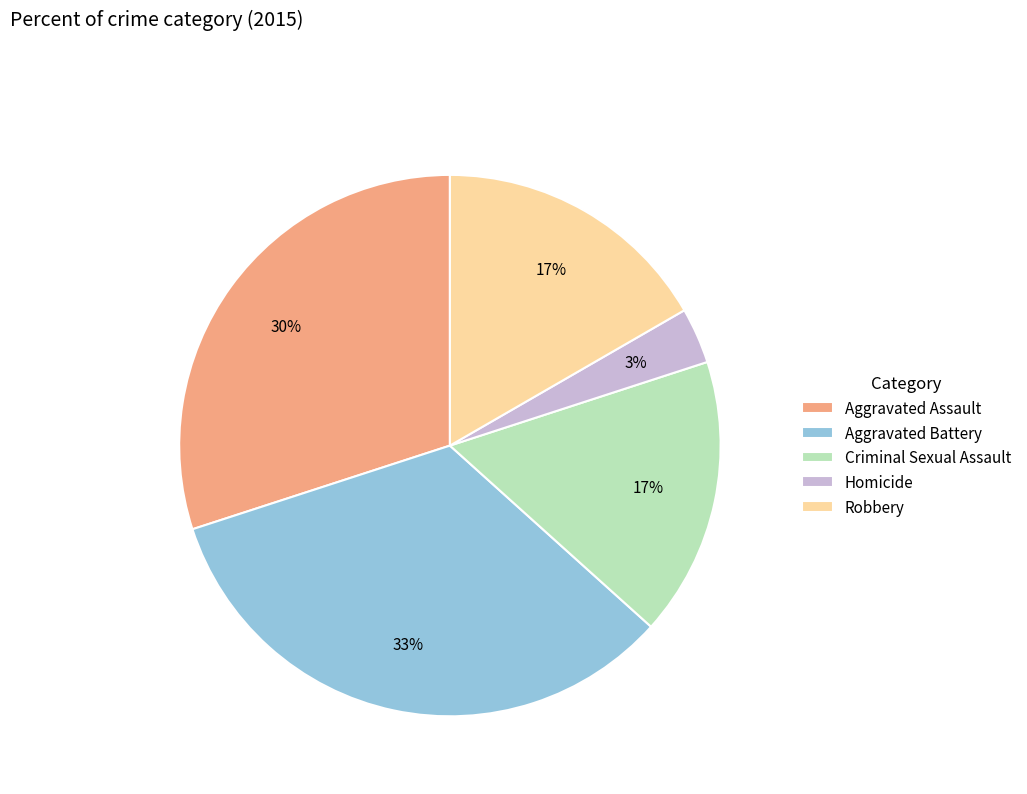

To the nearest percent, what percentage of the pie is Aggravated Battery?

33%